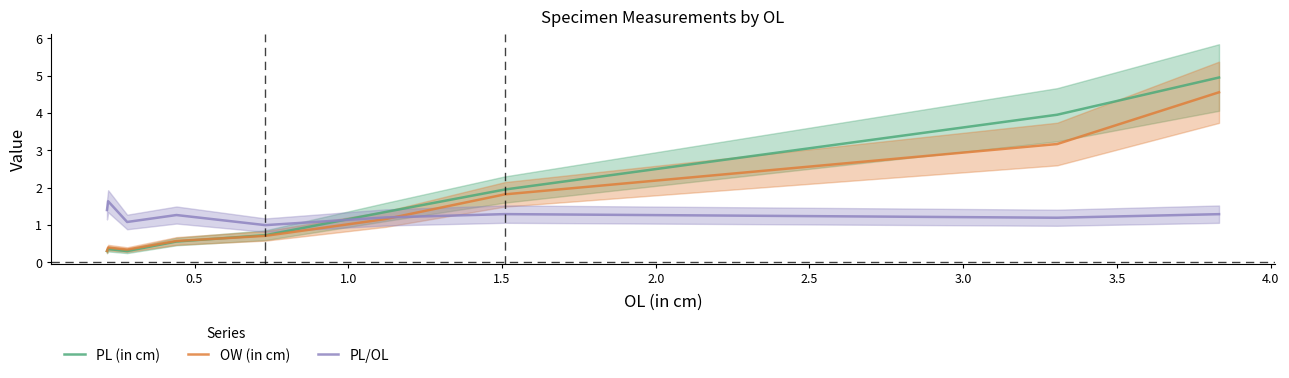

What are all the series names shown in the legend?

PL (in cm), OW (in cm), PL/OL